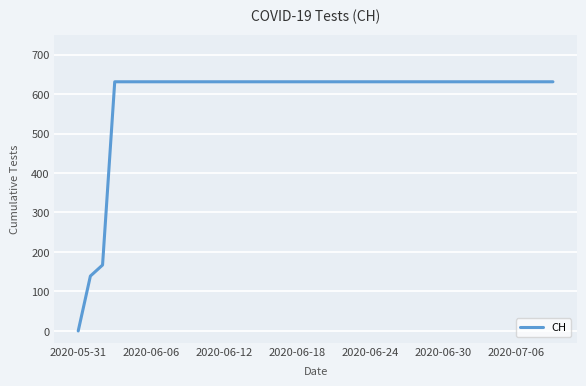

What is the difference between the maximum and minimum values?

631